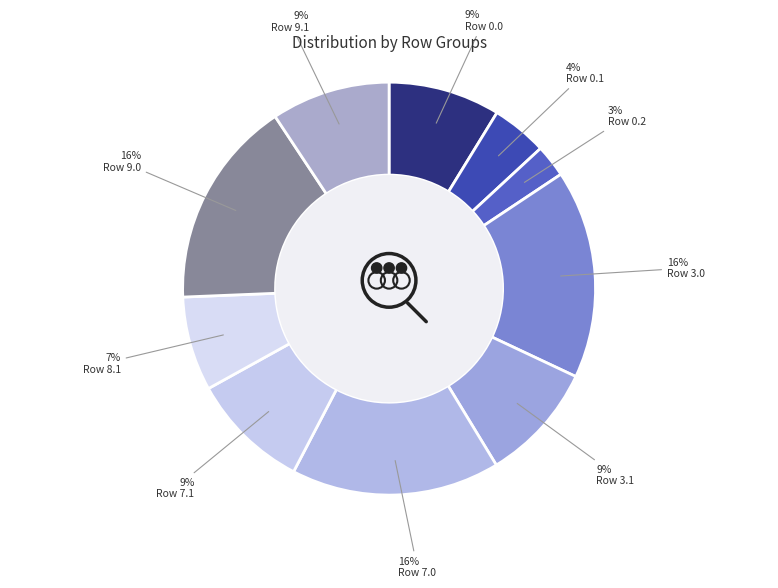

Is 0.1 the majority of the pie?

No